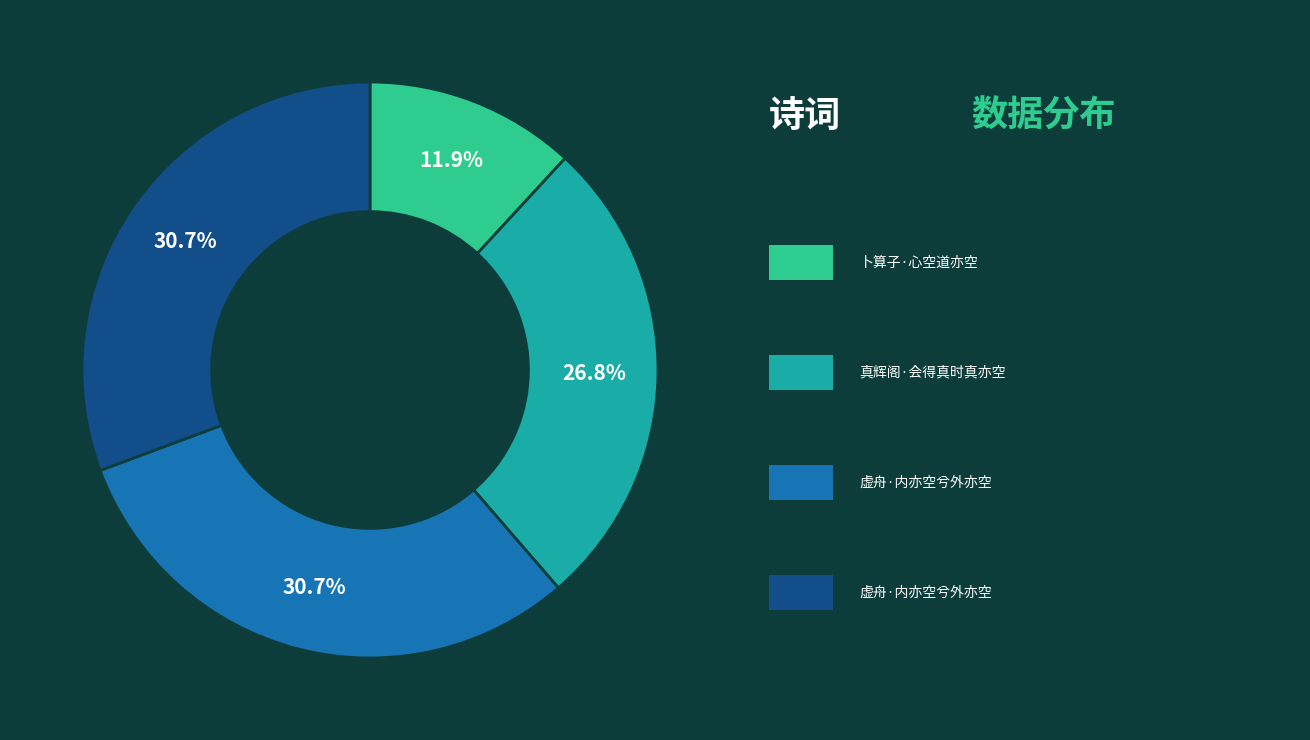

Does any single category account for the majority?

No